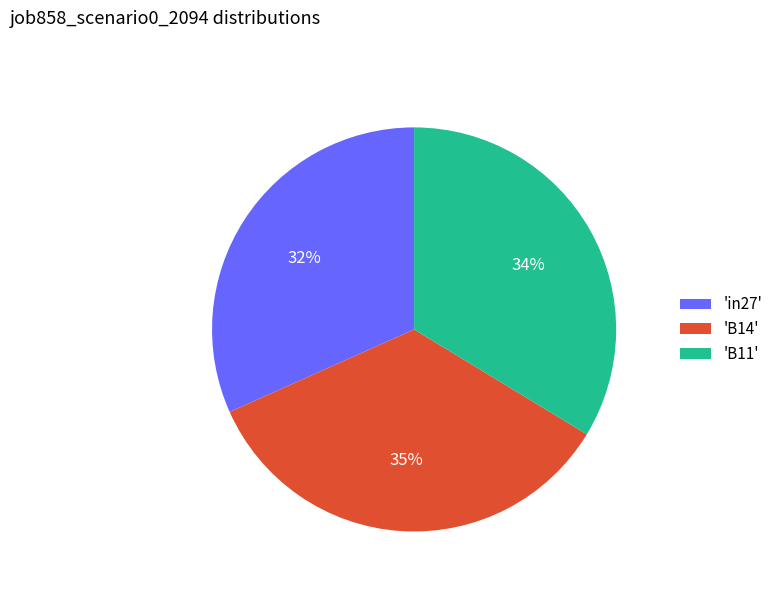

To the nearest percent, what percentage of the pie is 'B11'?

34%